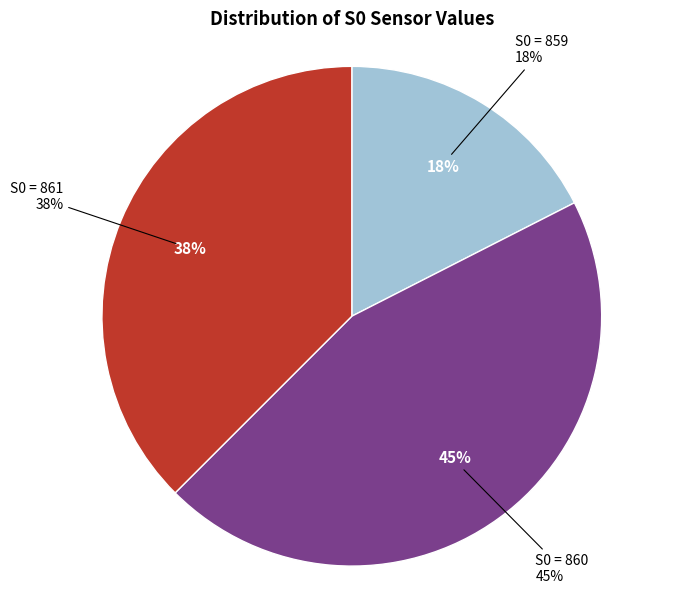

Do 38 and 8 together represent more than half of the pie?

No